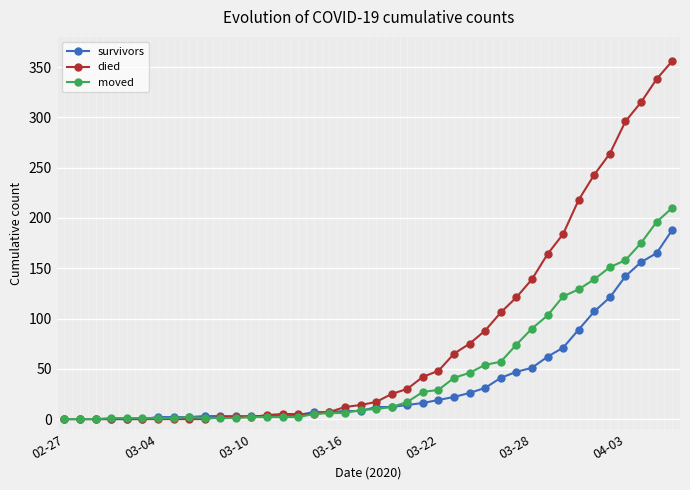

Which series has the largest range (max minus min)?

died